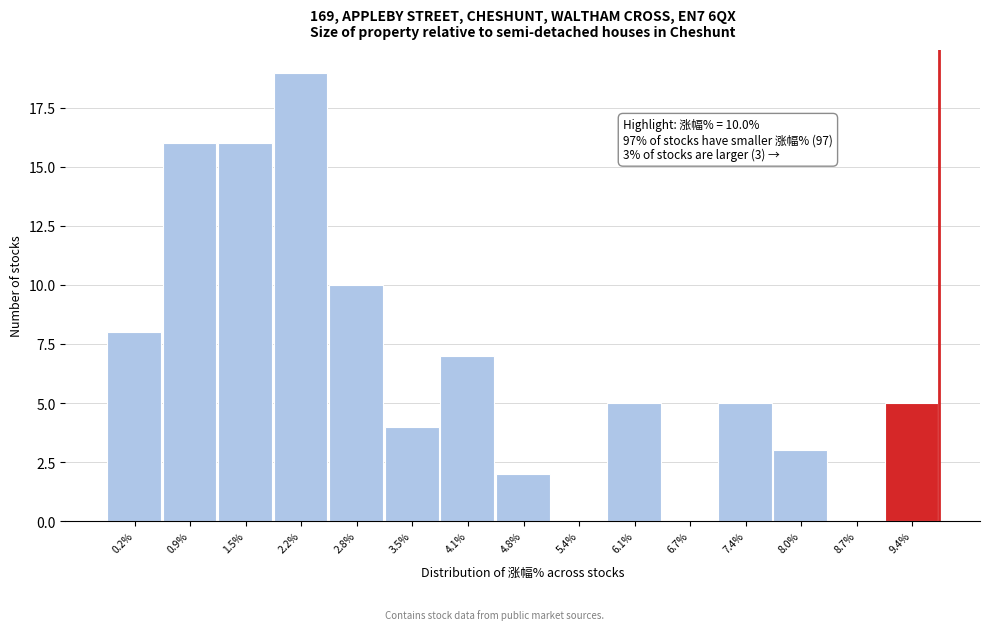

Reading left to right, what are all the values shown in this chart?

0.2%=8	0.9%=16	1.5%=16	2.2%=19	2.8%=10	3.5%=4	4.1%=7	4.8%=2	5.4%=0	6.1%=5	6.7%=0	7.4%=5	8.0%=3	8.7%=0	9.4%=5